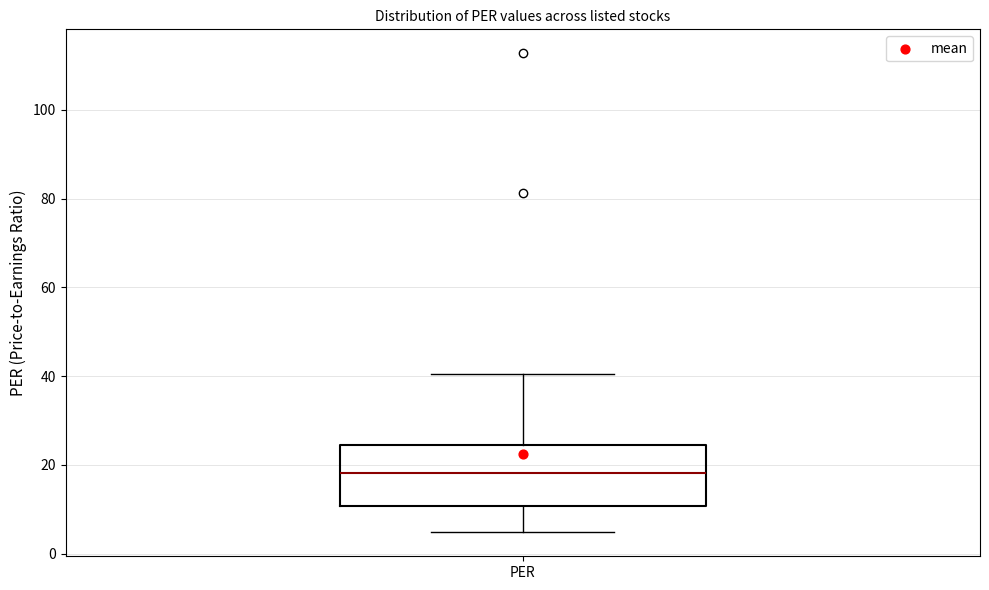

Transcribe this box plot: give where the median line is, the range the box spans, and where the two whiskers end, as read against the y-axis. The values are not printed on the chart, so give them approximately, as read against the axis.

median 18, box 10 to 24, whiskers 4 to 40